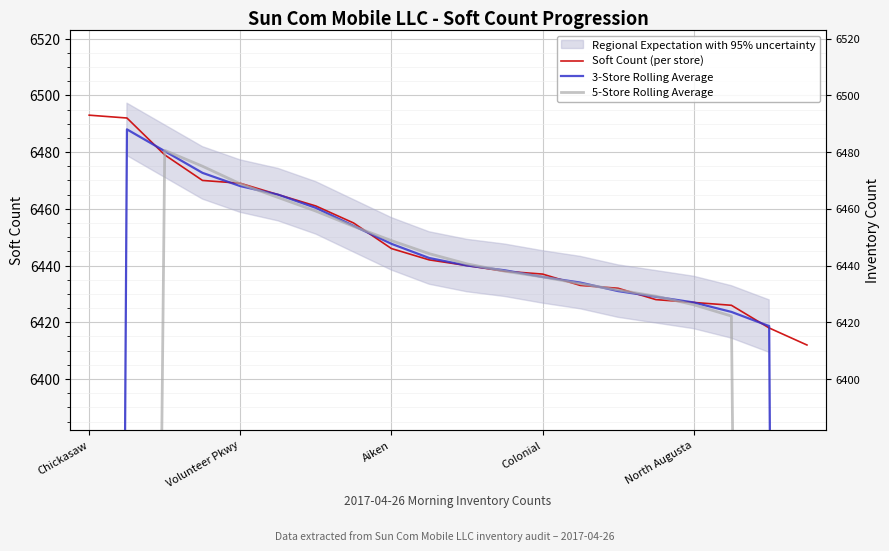

Between which two adjacent categories do 5-Store Rolling Average and 3-Store Rolling Average first intersect?

Volunteer Pkwy and Aiken